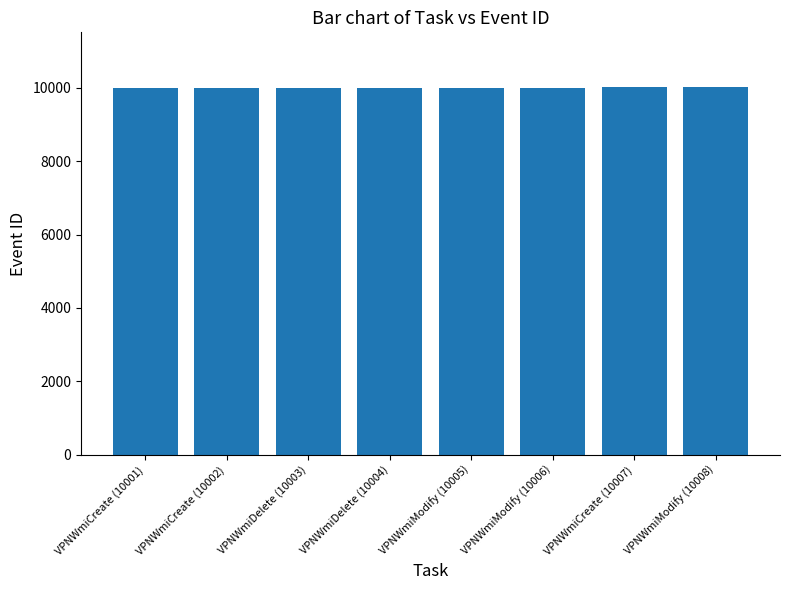

How many series are shown in this chart?

1